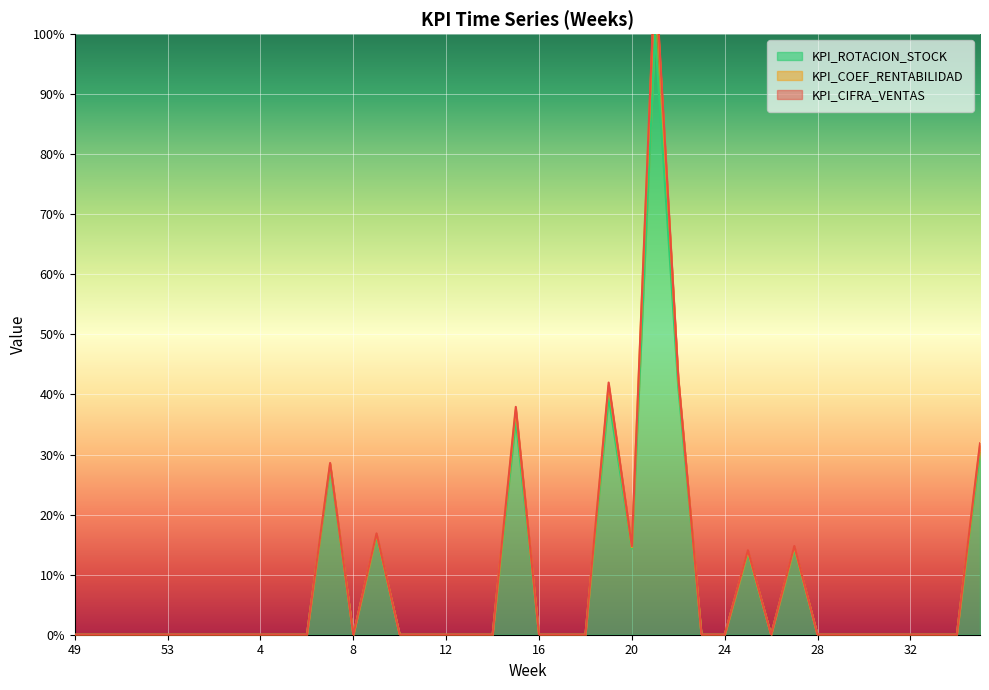

Reading left to right, extract all data points from this chart.

KPI_CIFRA_VENTAS: 0.0	0.0	0.0	0.0	0.0	0.0	0.0	0.0	0.0	0.0	0.0	28.0	0.0	16.4	0.0	0.0	0.0	0.0	0.0	35.7	0.0	0.0	0.0	39.5	14.3	100.0	41.3	0.0	0.0	13.6	0.0	14.3	0.0	0.0	0.0	0.0	0.0	0.0	0.0	30.4
KPI_ROTACION_STOCK: 0.0	0.0	0.0	0.0	0.0	0.0	0.0	0.0	0.0	0.0	0.0	28.6	0.0	16.9	0.0	0.0	0.0	0.0	0.0	37.9	0.0	0.0	0.0	42.0	14.7	111.0	43.0	0.0	0.0	14.1	0.0	14.8	0.0	0.0	0.0	0.0	0.0	0.0	0.0	31.9